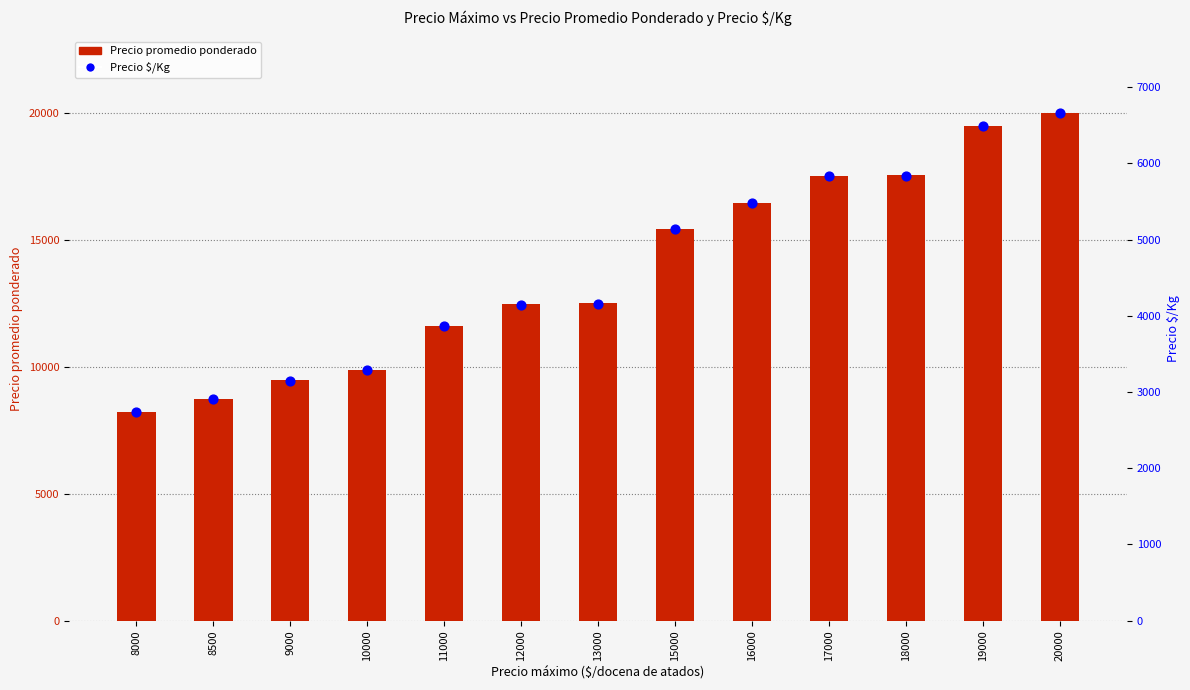

At which category is the sum across all series the highest?

20000